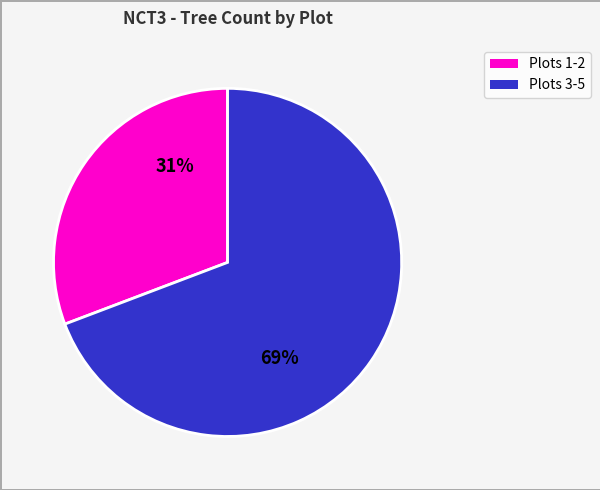

To the nearest percent, what is the difference between the largest and smallest slice percentages?

38%